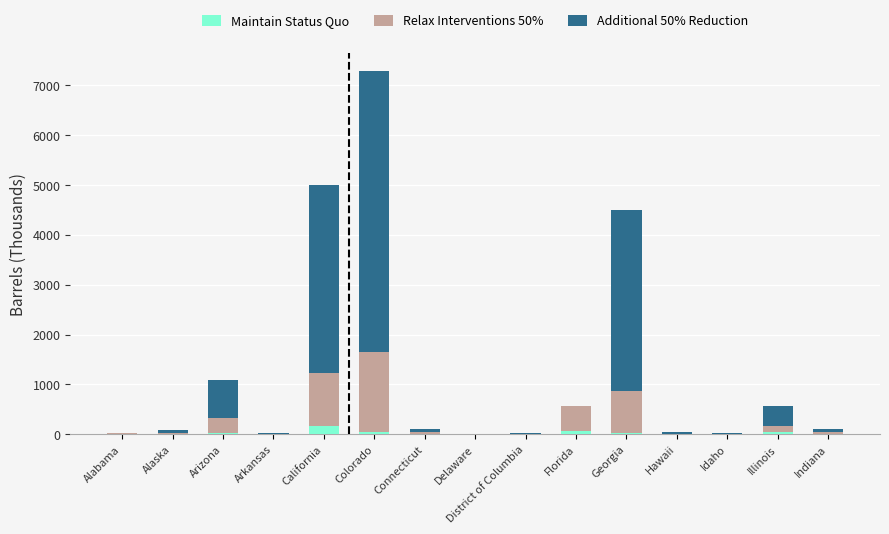

What is the maximum value for Maintain Status Quo?

159.1